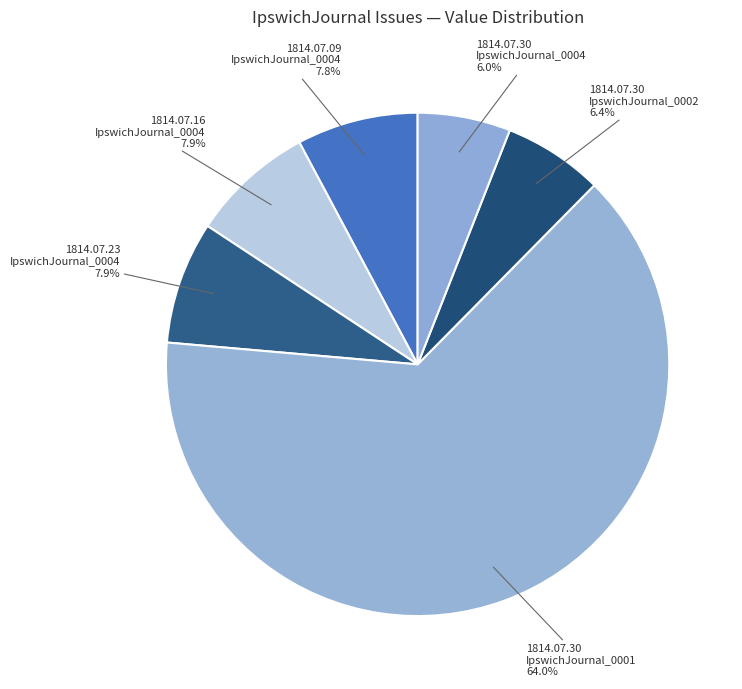

Combined, do 1814.07.30 IpswichJournal_0001 and 1814.07.23 IpswichJournal_0004 account for over 50%?

Yes